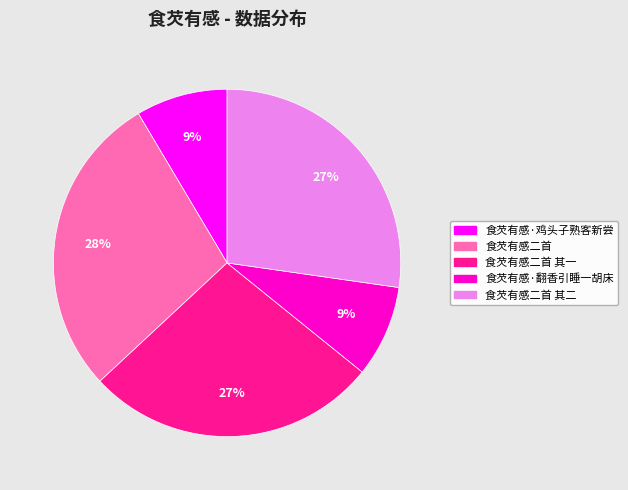

To the nearest percent, what is the average slice percentage?

20%